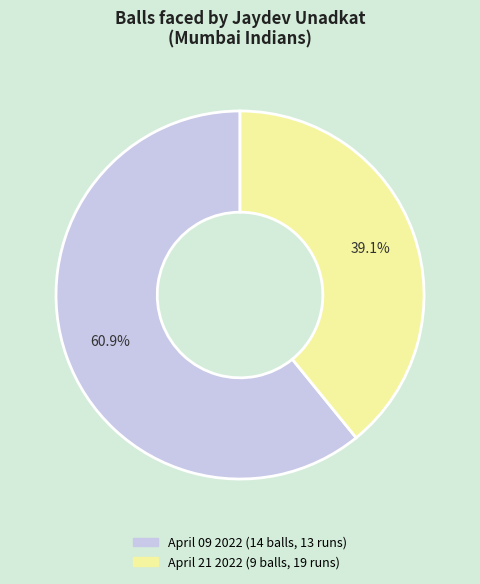

Does any single category account for the majority?

Yes